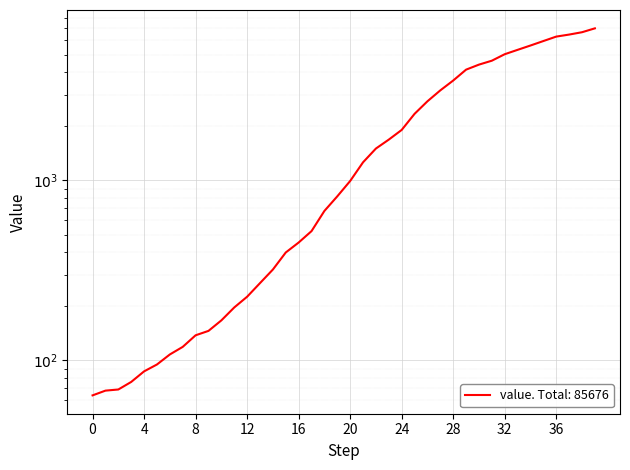

What is the greatest value displayed?

6995